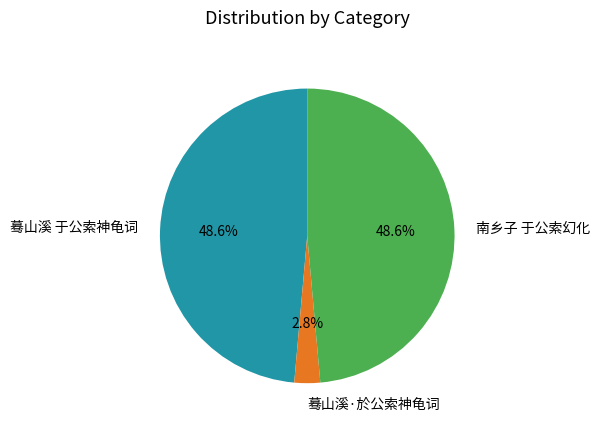

Which slice is the smallest?

蓦山溪·於公索神龟词